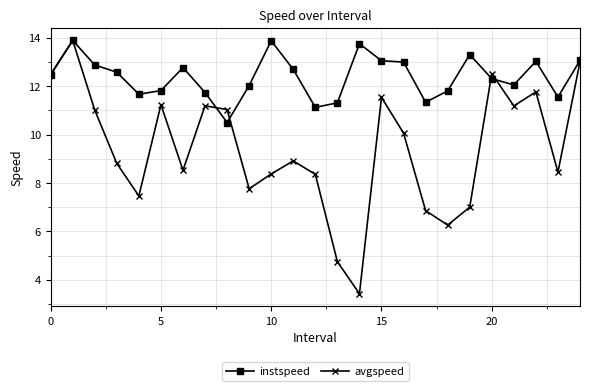

What is the highest value of the avgspeed series?

13.9